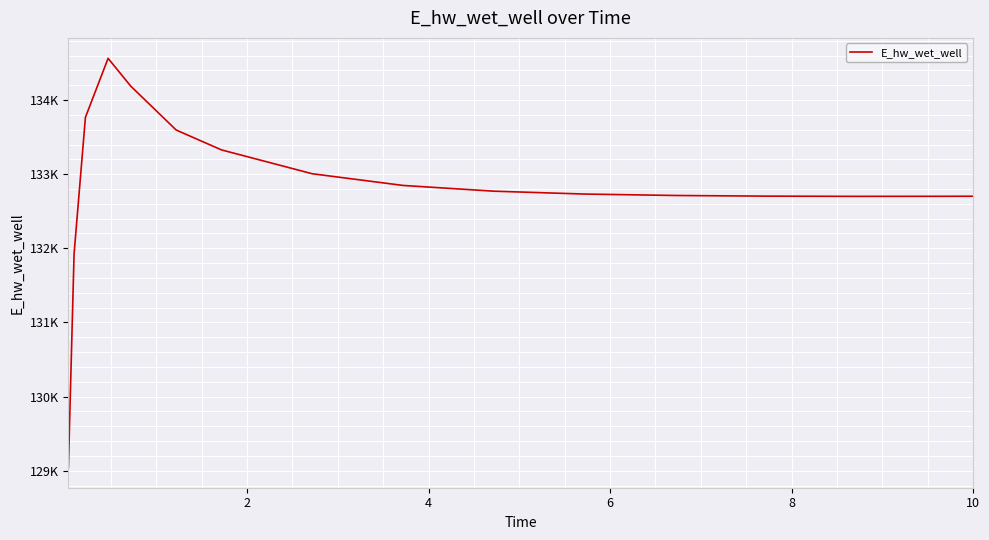

Is this an area chart (filled region under the line)?

No